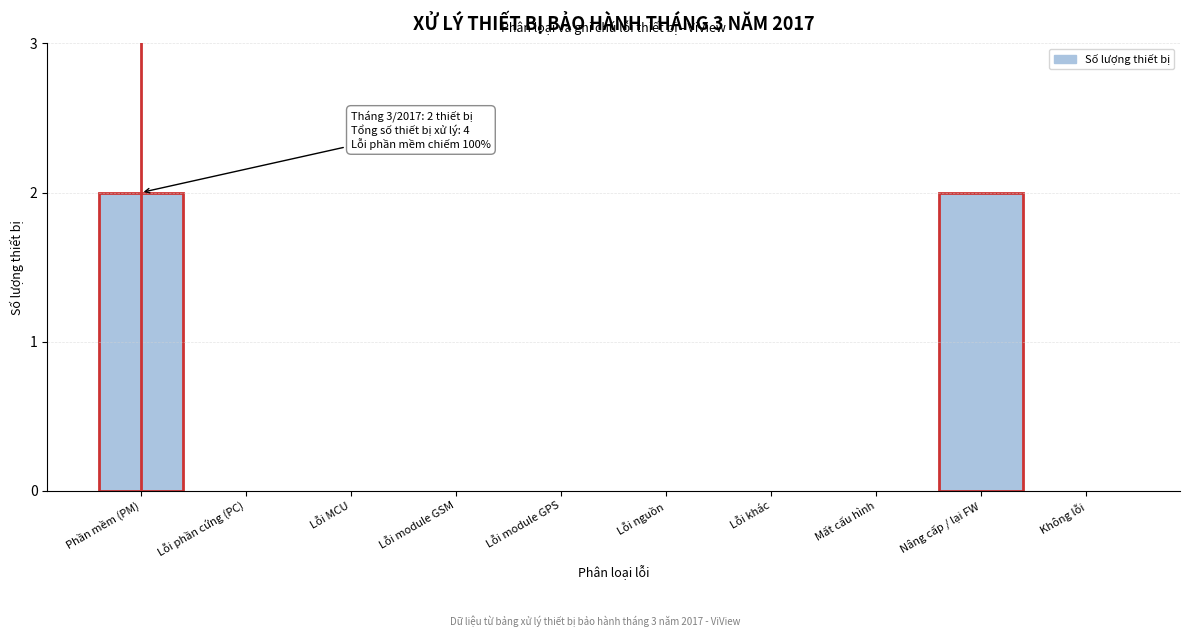

Reading left to right, list all the values displayed in this chart.

Phần mềm (PM)=2	Lỗi phần cứng (PC)=0	Lỗi MCU=0	Lỗi module GSM=0	Lỗi module GPS=0	Lỗi nguồn=0	Lỗi khác=0	Mất cấu hình=0	Nâng cấp / lại FW=2	Không lỗi=0